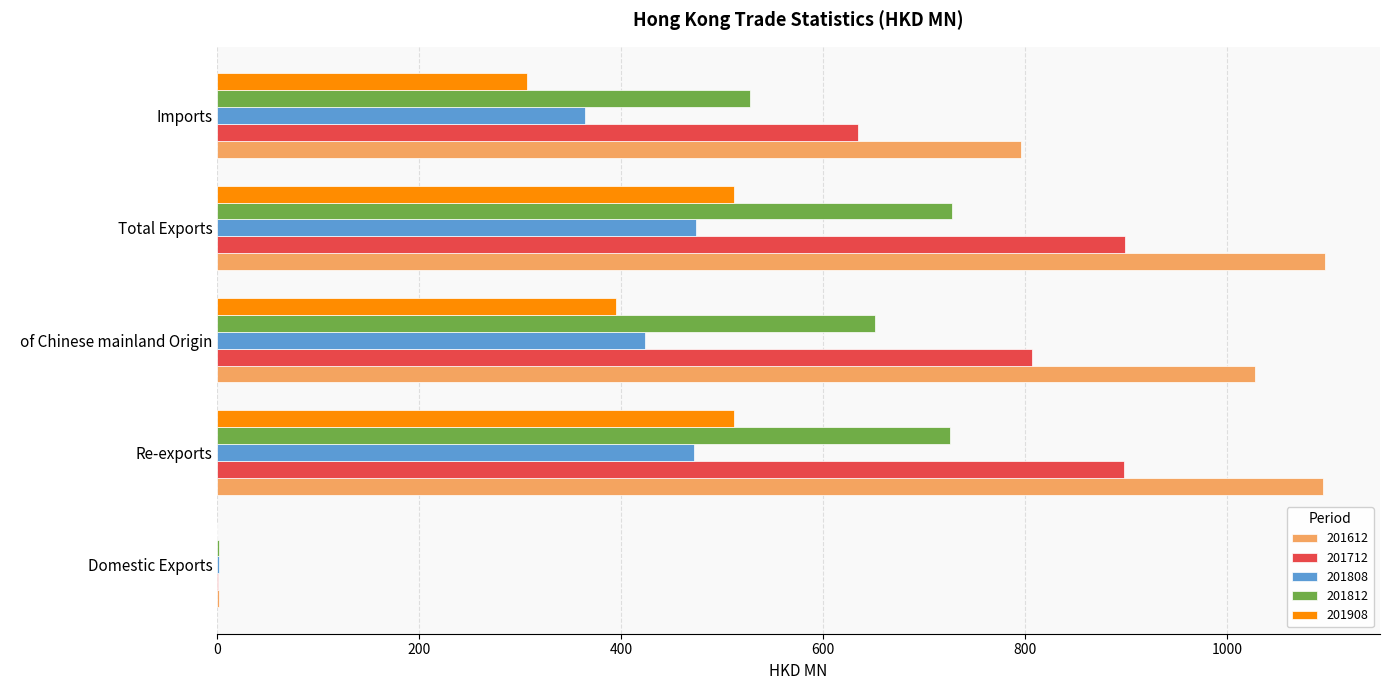

Where is 201908 nearest to the value 255?

Imports